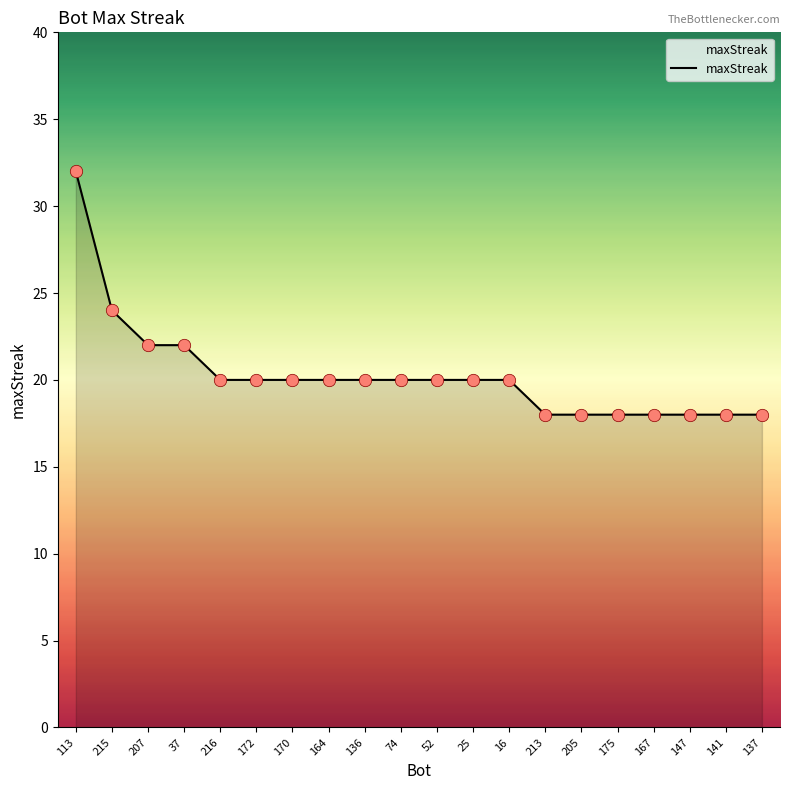

Which has a higher value, 205 or 164?

164